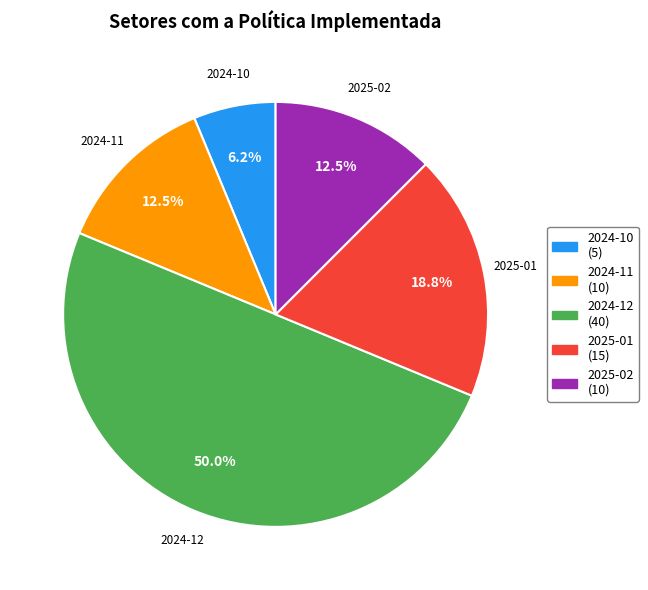

How many segments does this pie chart have?

5